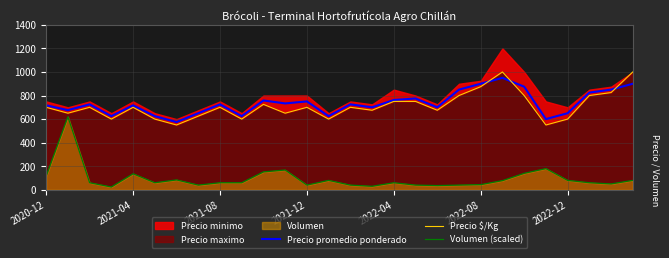

What is the difference between the Precio promedio ponderado values at 14 and 17?

50